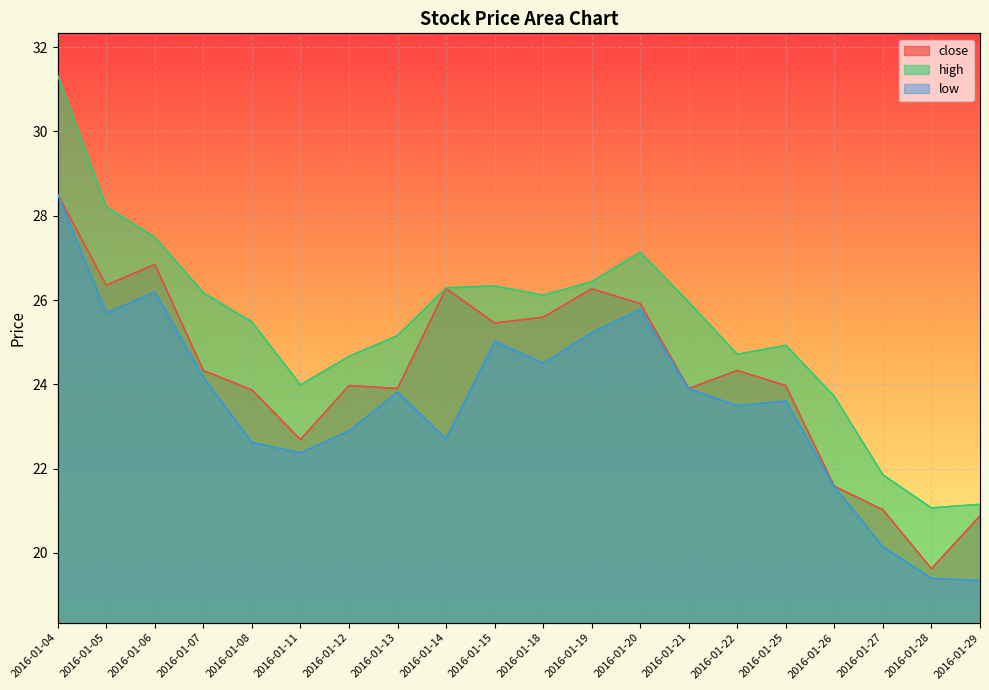

True or false: high and low intersect in this chart.

False